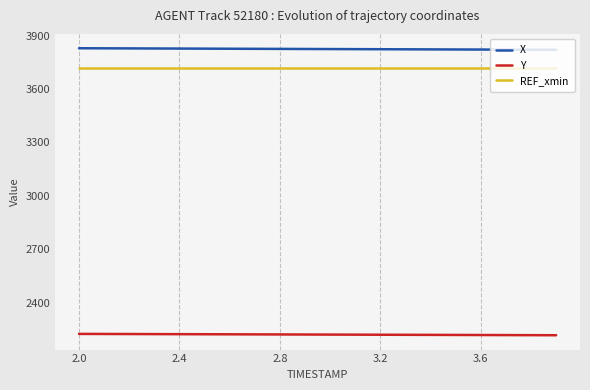

What is the lowest value of the REF_xmin series?

3720.0